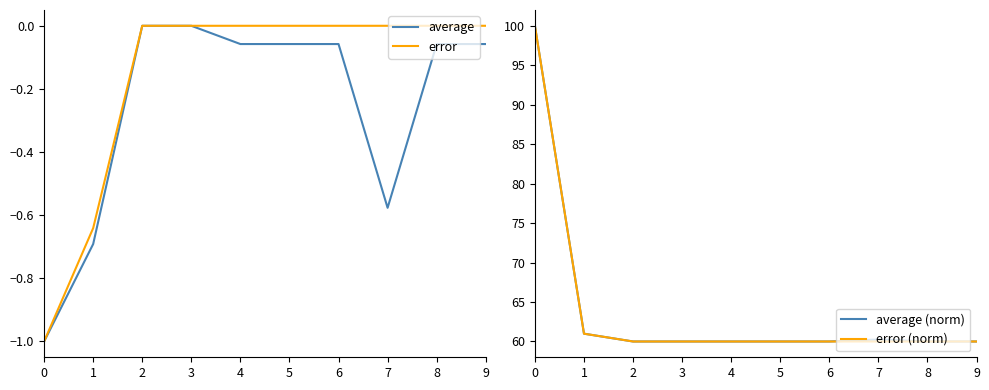

The value of error (norm) at 0 is 52.3. True or false?

False